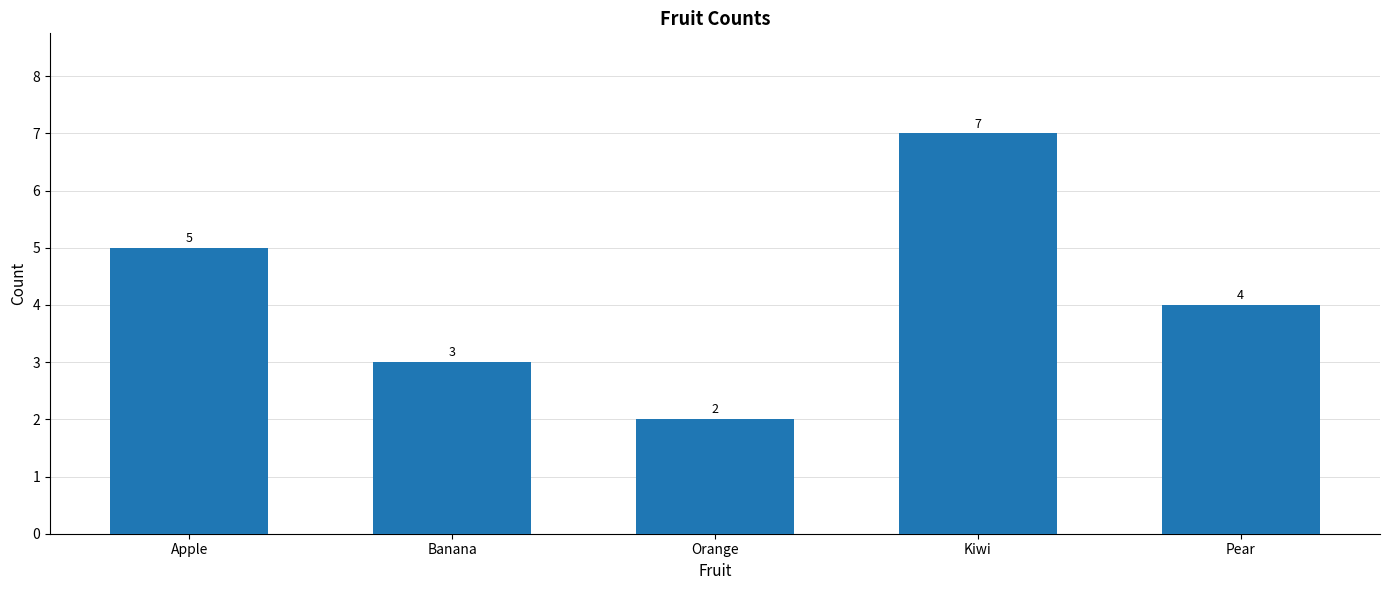

How many values are below 4?

2